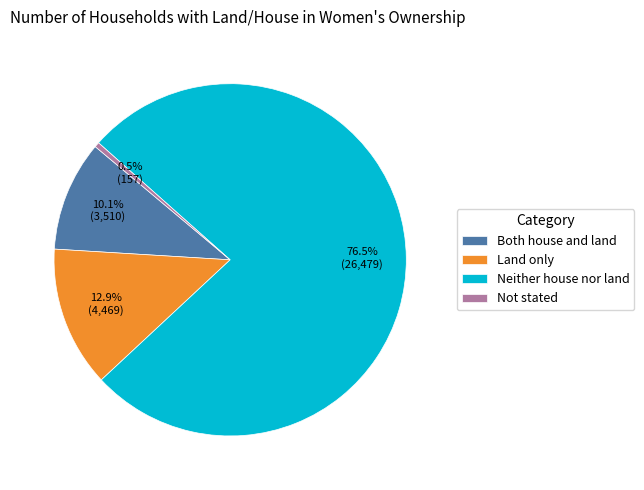

Rank the categories by value from highest to lowest.

Neither house nor land, Land only, Both house and land, Not stated